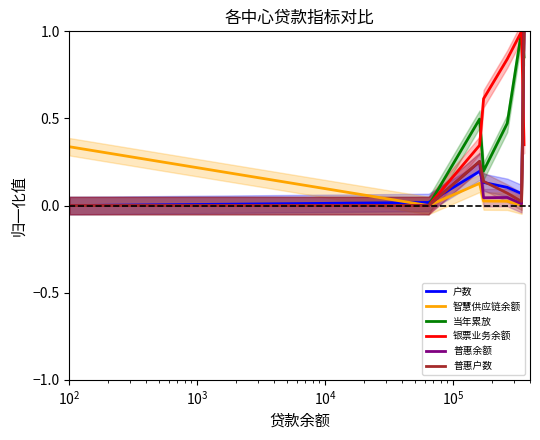

What are all the series names shown in the legend?

户数, 智慧供应链余额, 当年累放, 银票业务余额, 普惠余额, 普惠户数